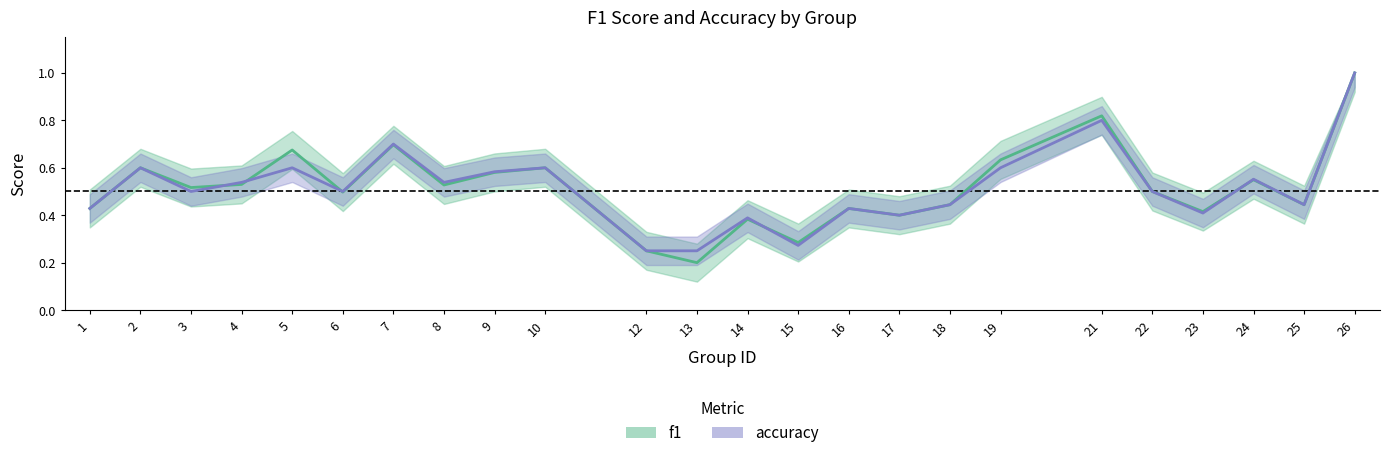

How many lines are shown in the chart?

2